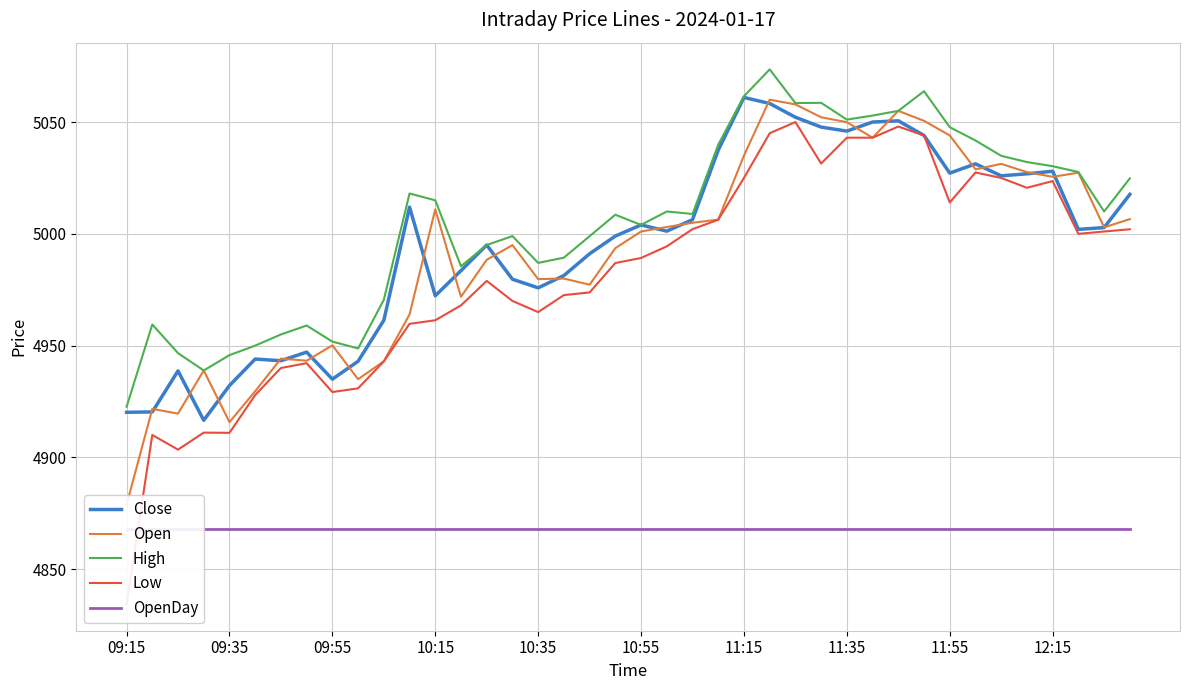

How many values in the Close series are below 5002?

20